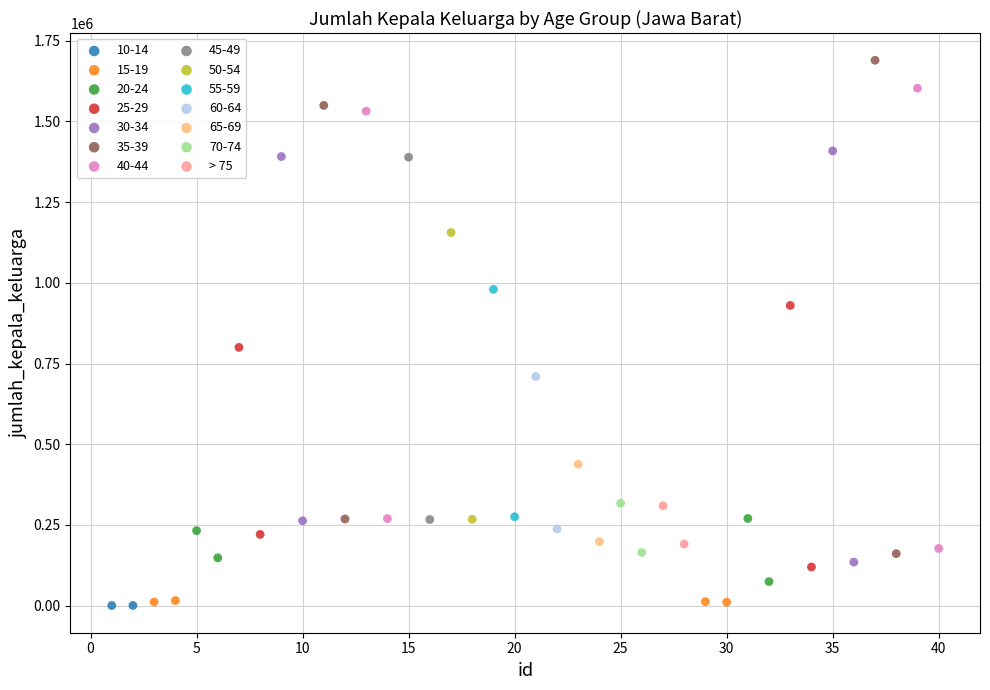

What are all the series names shown in the legend?

10-14, 15-19, 20-24, 25-29, 30-34, 35-39, 40-44, 45-49, 50-54, 55-59, 60-64, 65-69, 70-74, > 75